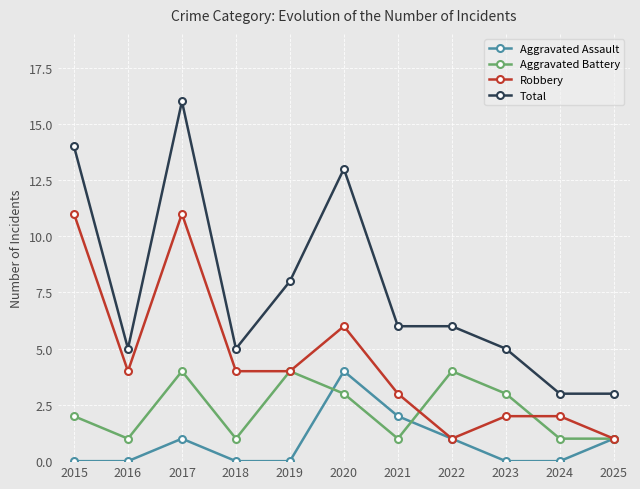

Reading left to right, what are all the values shown in this chart?

Aggravated Assault: 0	0	1	0	0	4	2	1	0	0	1
Aggravated Battery: 2	1	4	1	4	3	1	4	3	1	1
Robbery: 11	4	11	4	4	6	3	1	2	2	1
Total: 14	5	16	5	8	13	6	6	5	3	3